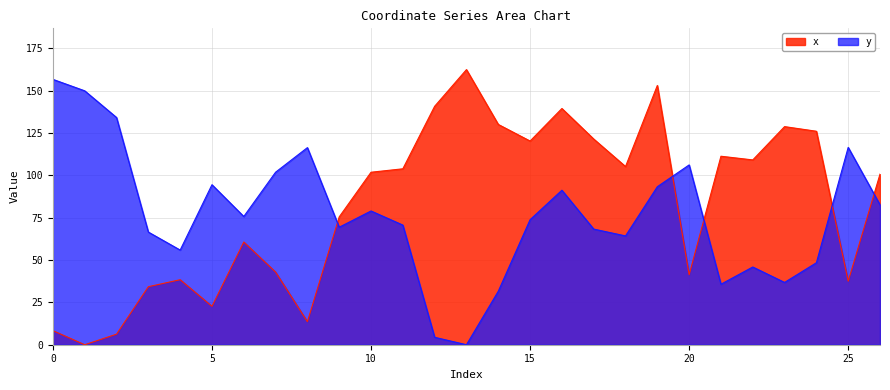

Between which two adjacent categories do x and y first intersect?

8 and 9